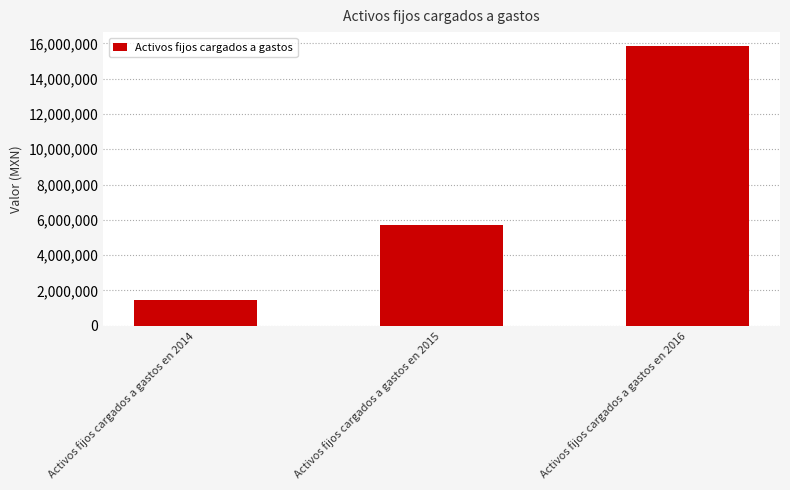

Which category has the highest value across all series?

Activos fijos cargados a gastos en 2016